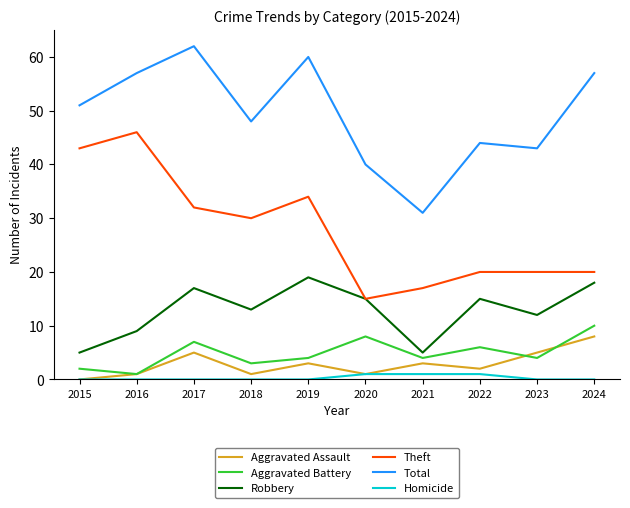

Where is the first local minimum for Robbery?

2018